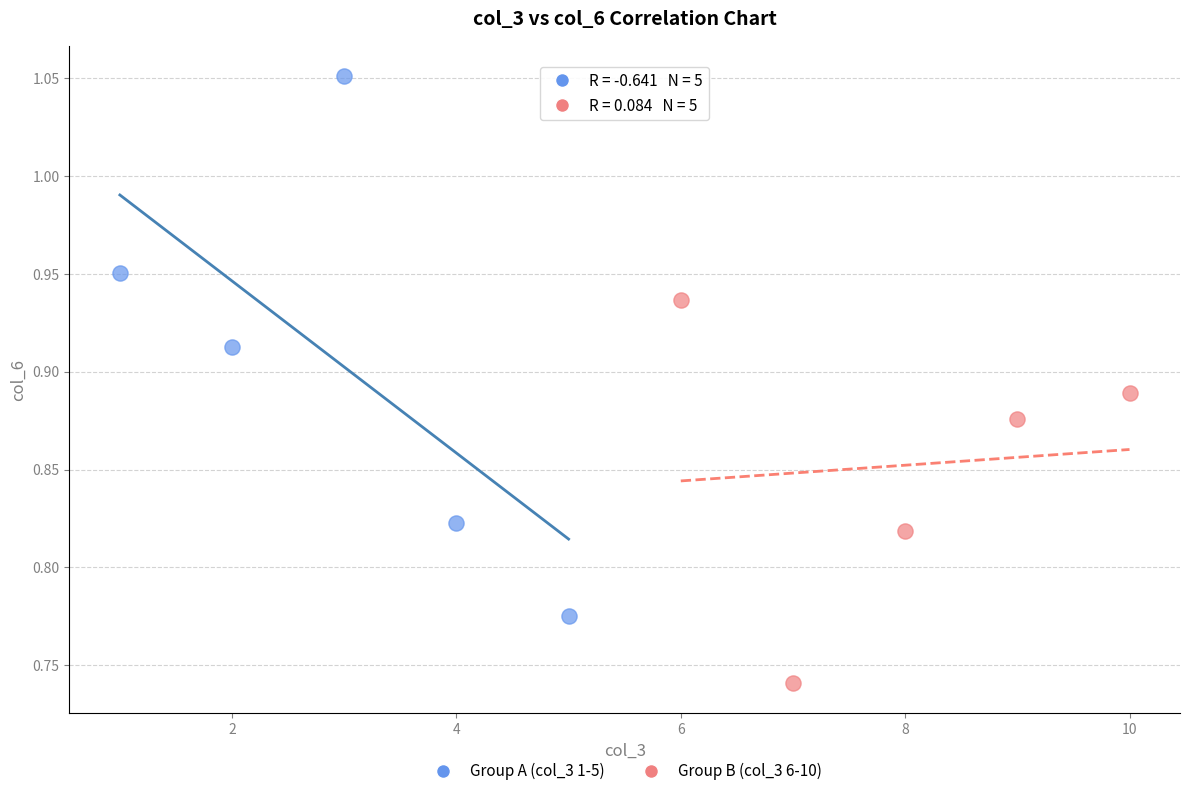

Which series has the largest Y range (max minus min)?

Group A (col_3 1-5)